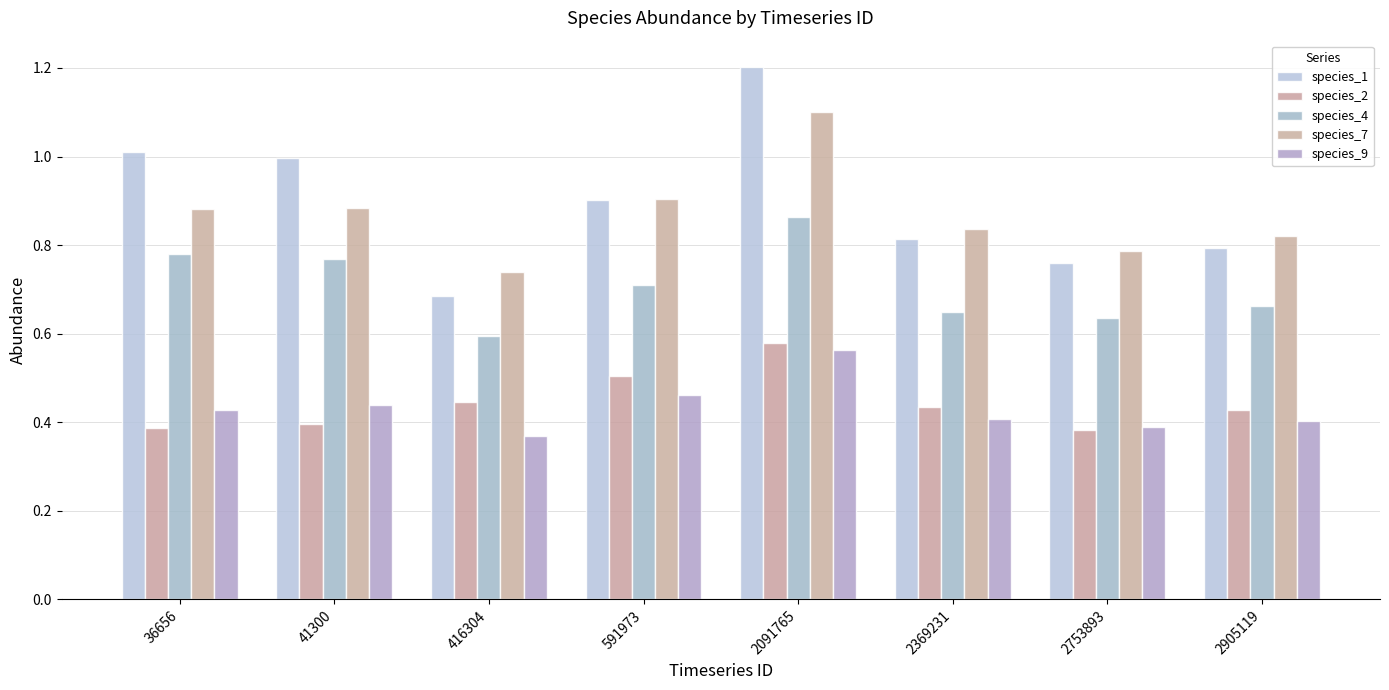

Is the value of species_2 at 2753893 greater than the value of species_9 at 36656?

No